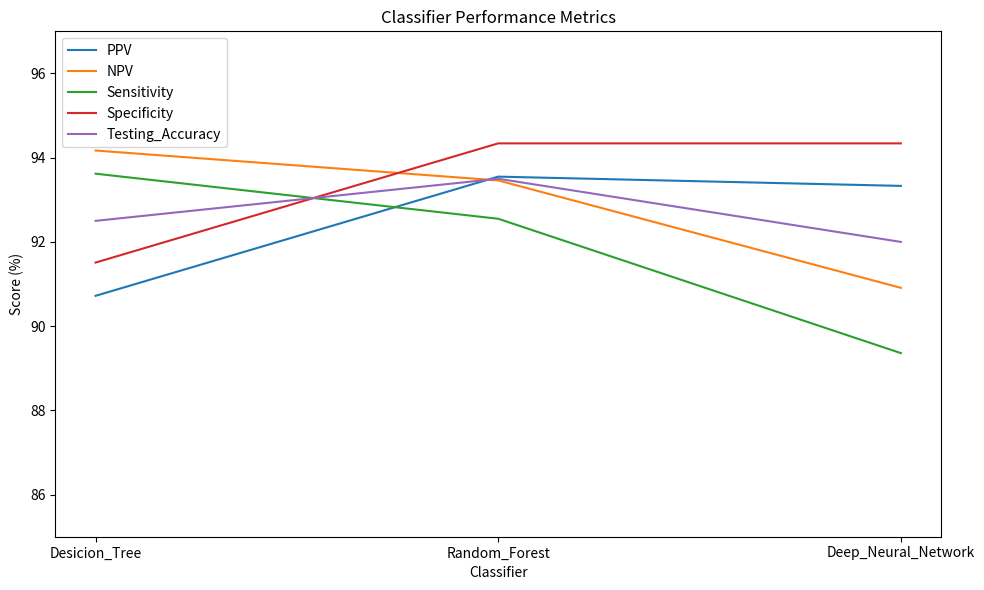

Between Random_Forest and Deep_Neural_Network, which series saw the biggest shift?

Sensitivity